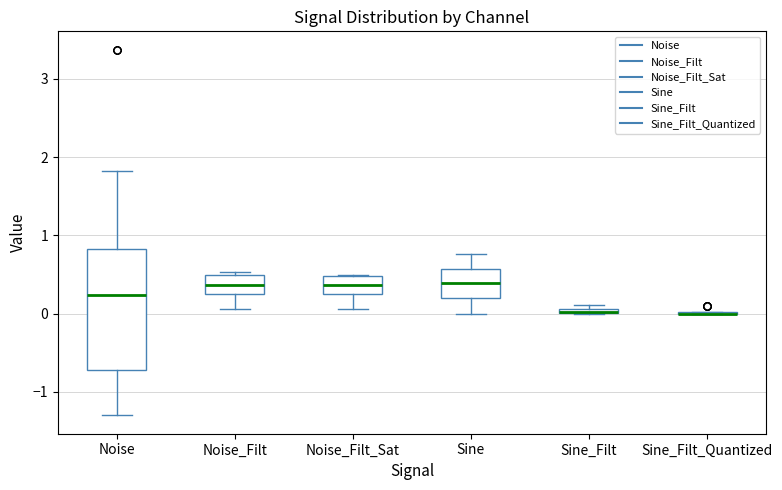

Which box is the tallest, from its lower edge to its upper edge?

Noise